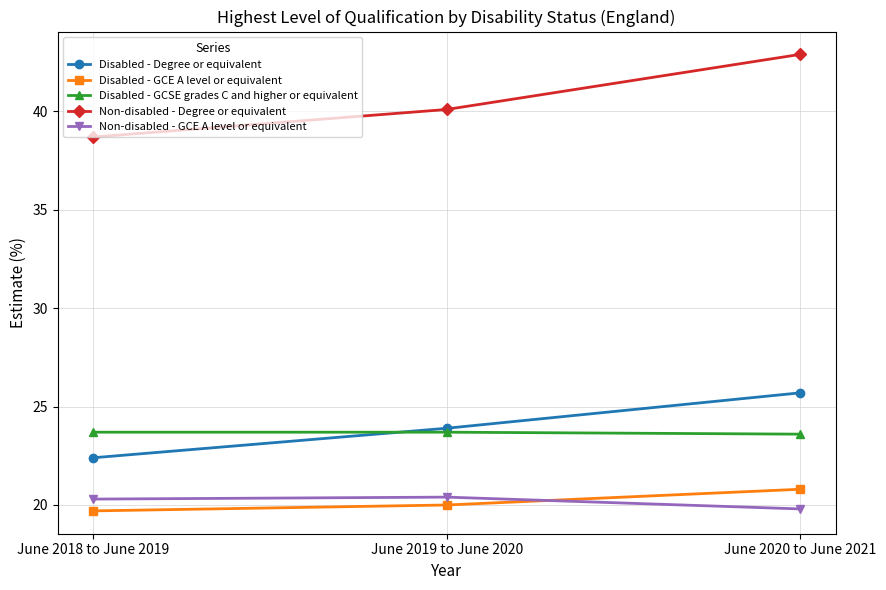

Which series has the largest range (max minus min)?

Non-disabled - Degree or equivalent